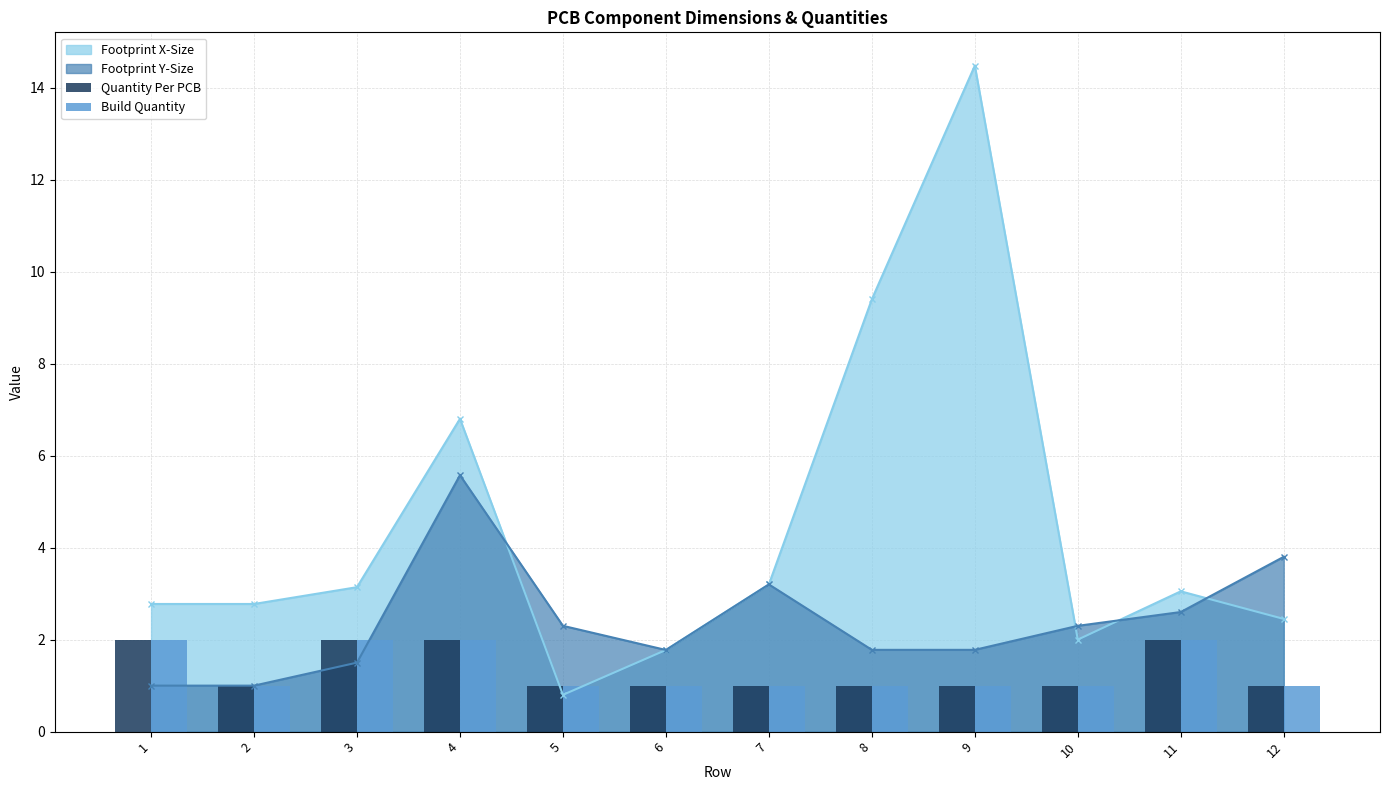

How many data points in Build Quantity are above 1?

4